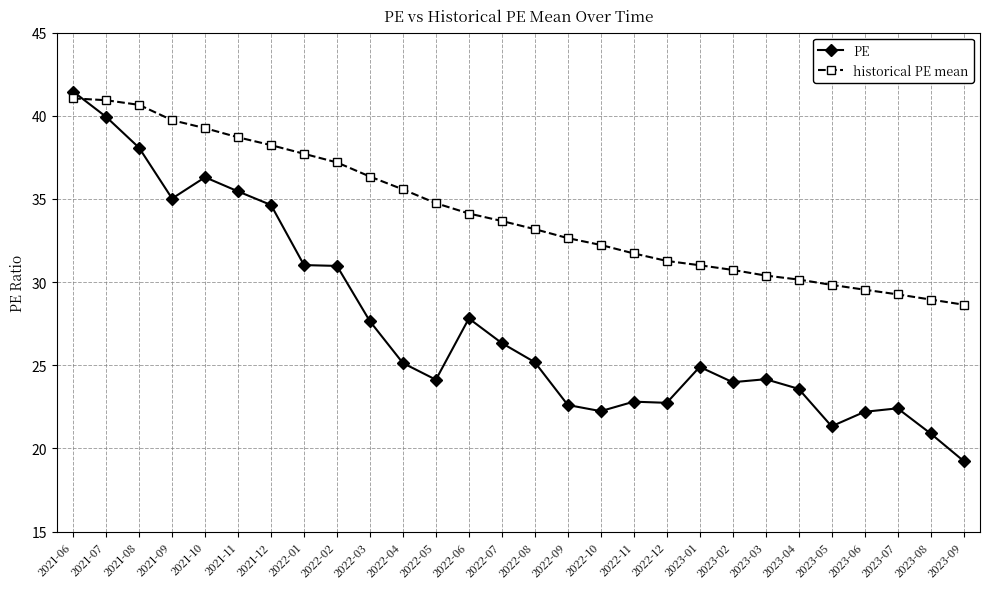

Between 2021-07 and 2022-07, which series saw the biggest shift?

PE